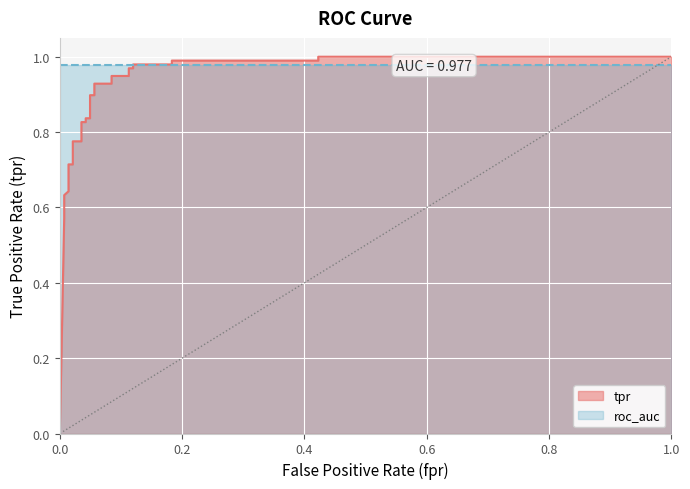

What is the value of the 22nd point from the left?

1.0